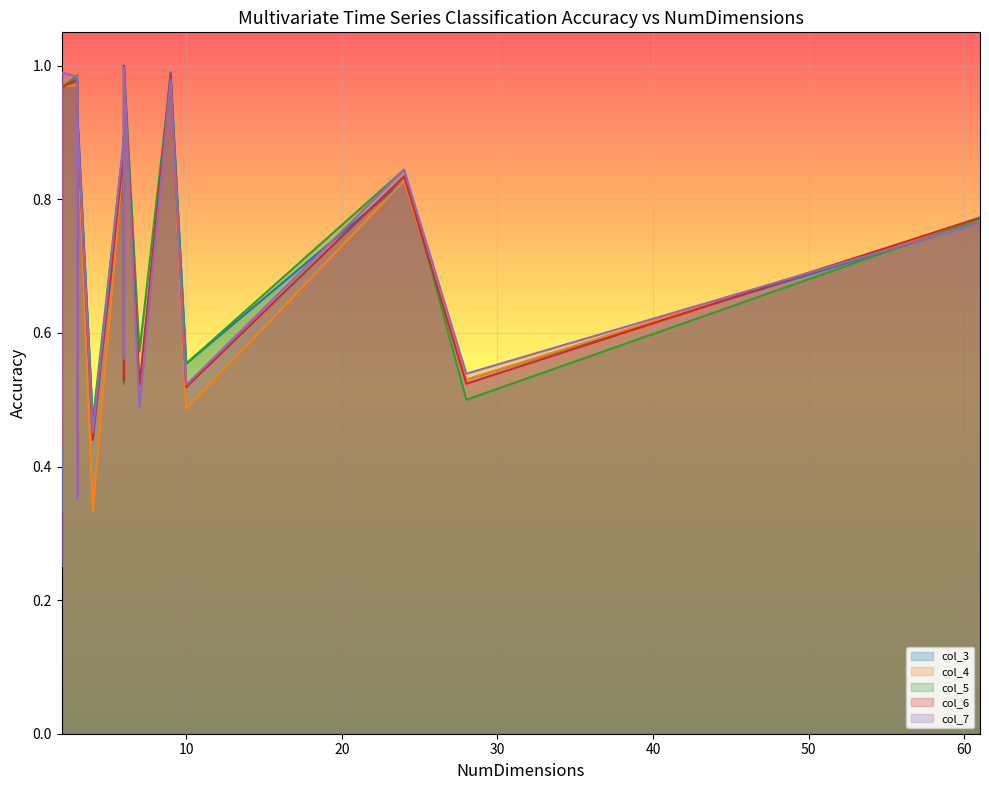

What are all the series names shown in the legend?

col_3, col_4, col_5, col_6, col_7